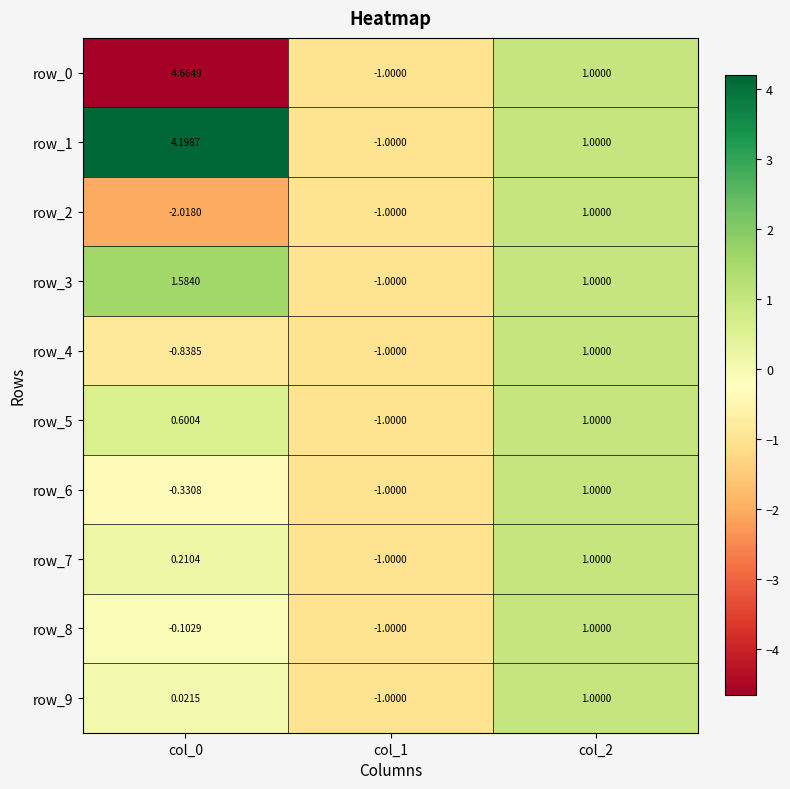

What is the difference between the maximum and minimum values in the row_8 series?

2.0